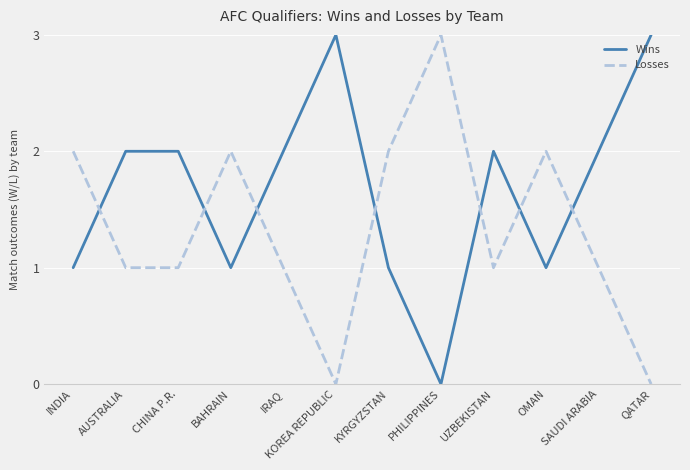

What are all the series names shown in the legend?

Wins, Losses